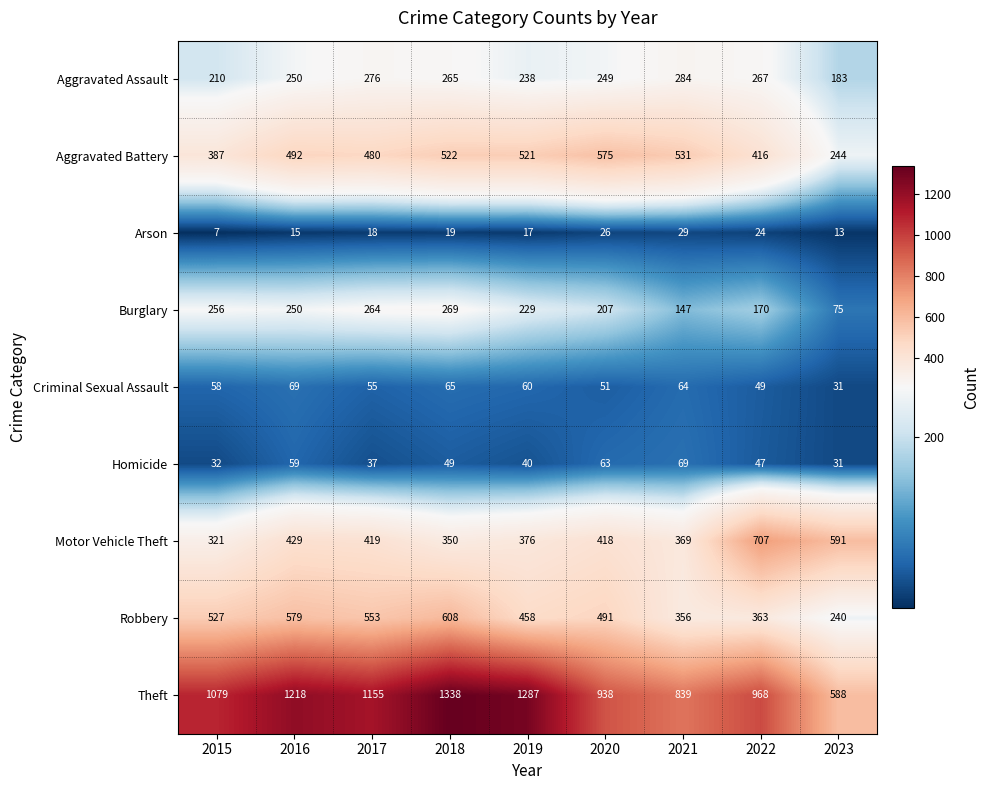

The Homicide series shows 60 at 2017. True or false?

False